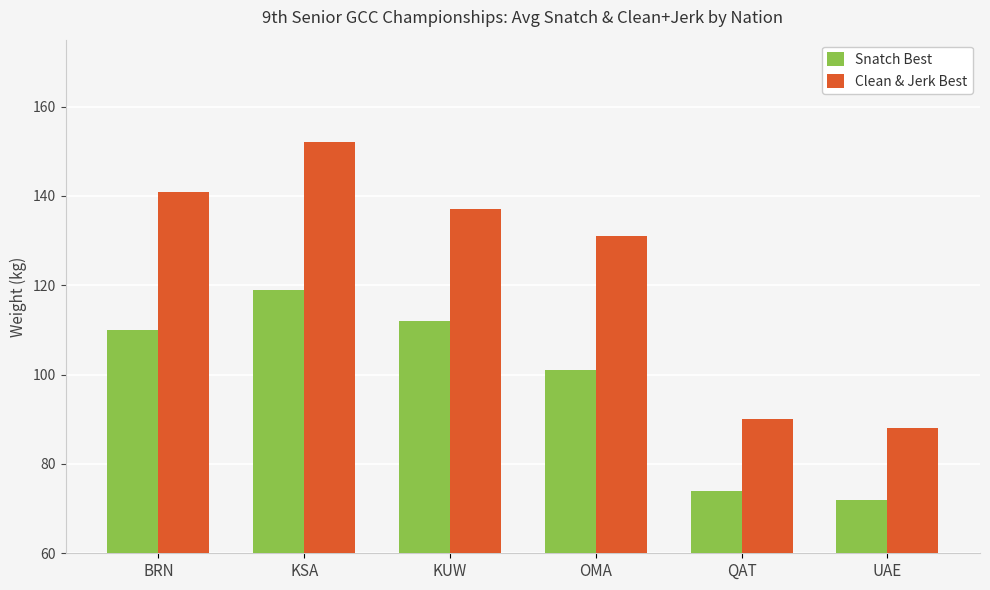

Where is Snatch Best nearest to the value 95?

OMA